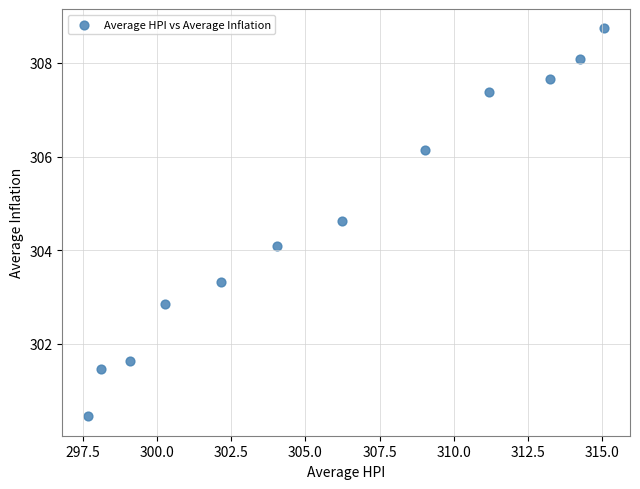

What is the average X value?

305.9